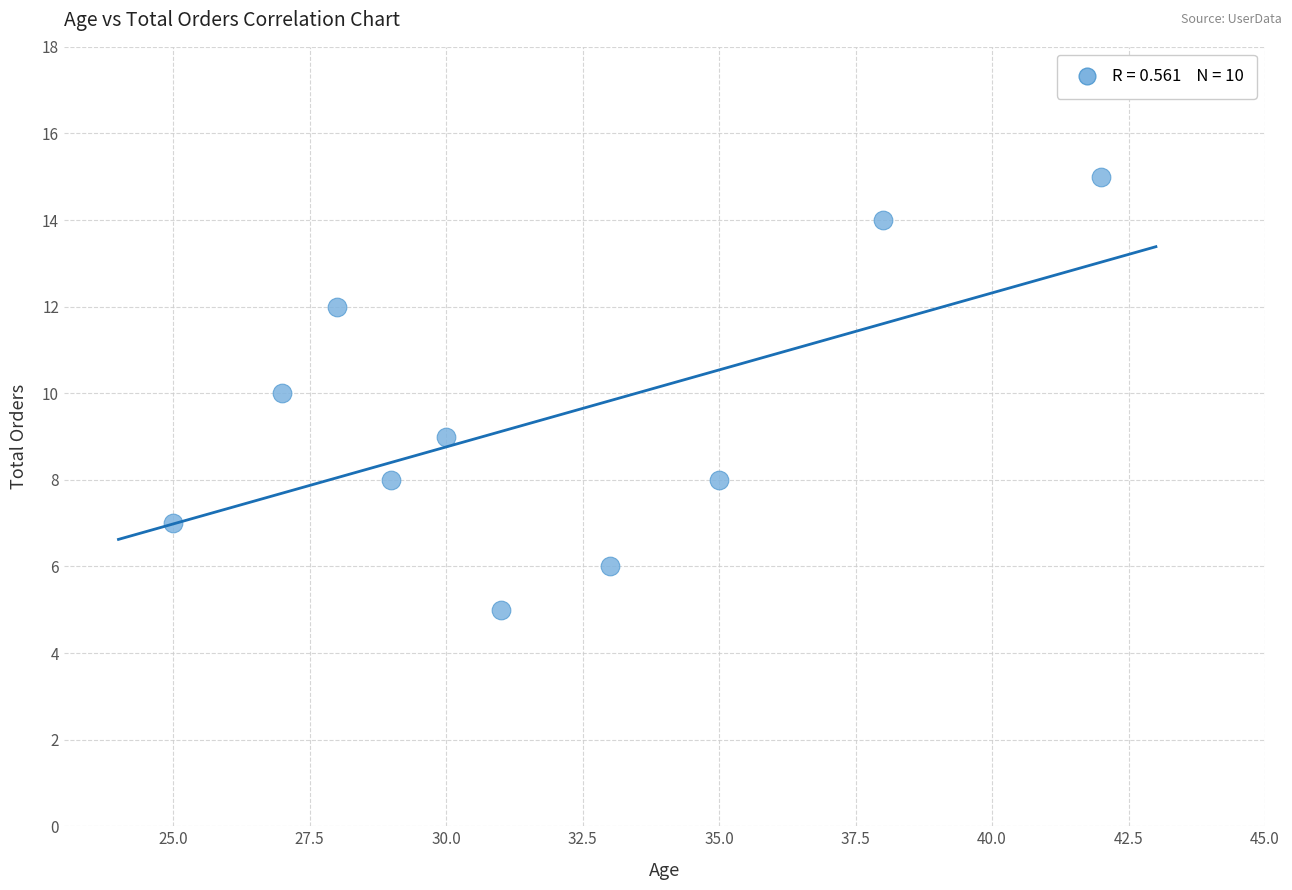

What is the average X value?

32